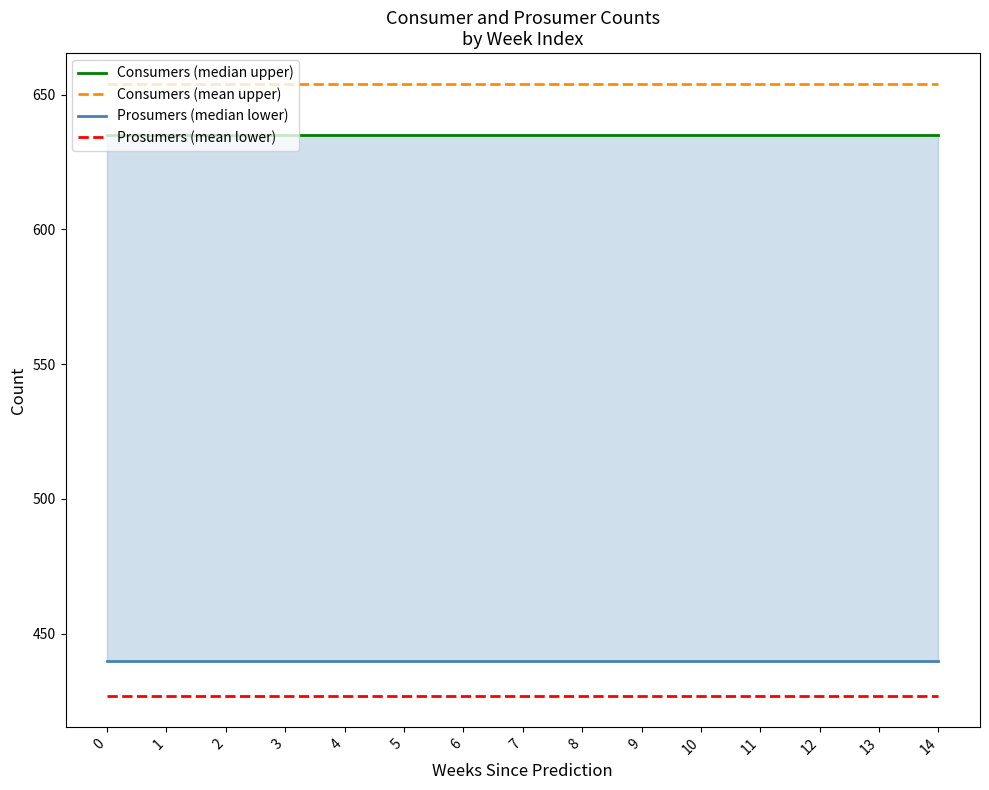

True or false: Prosumers (median lower) and Prosumers (mean lower) cross at least once.

False